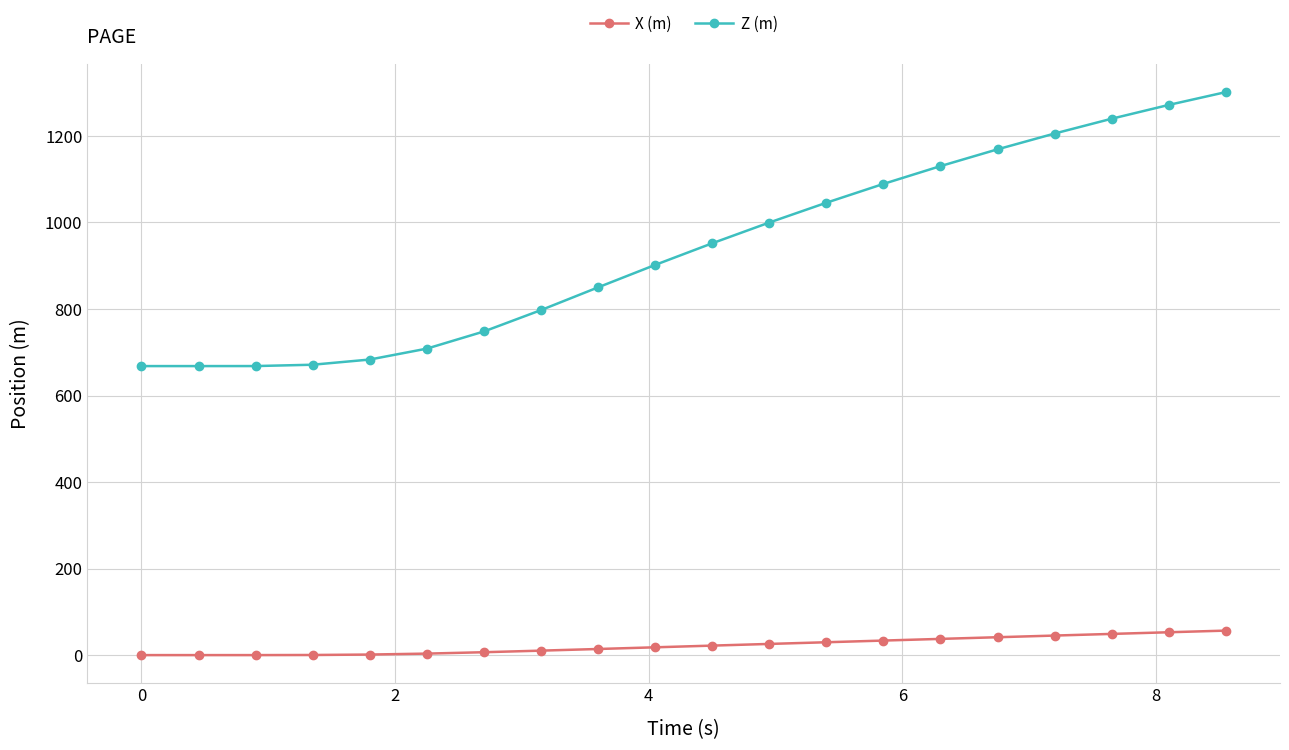

What is the highest value of the X (m) series?

56.6